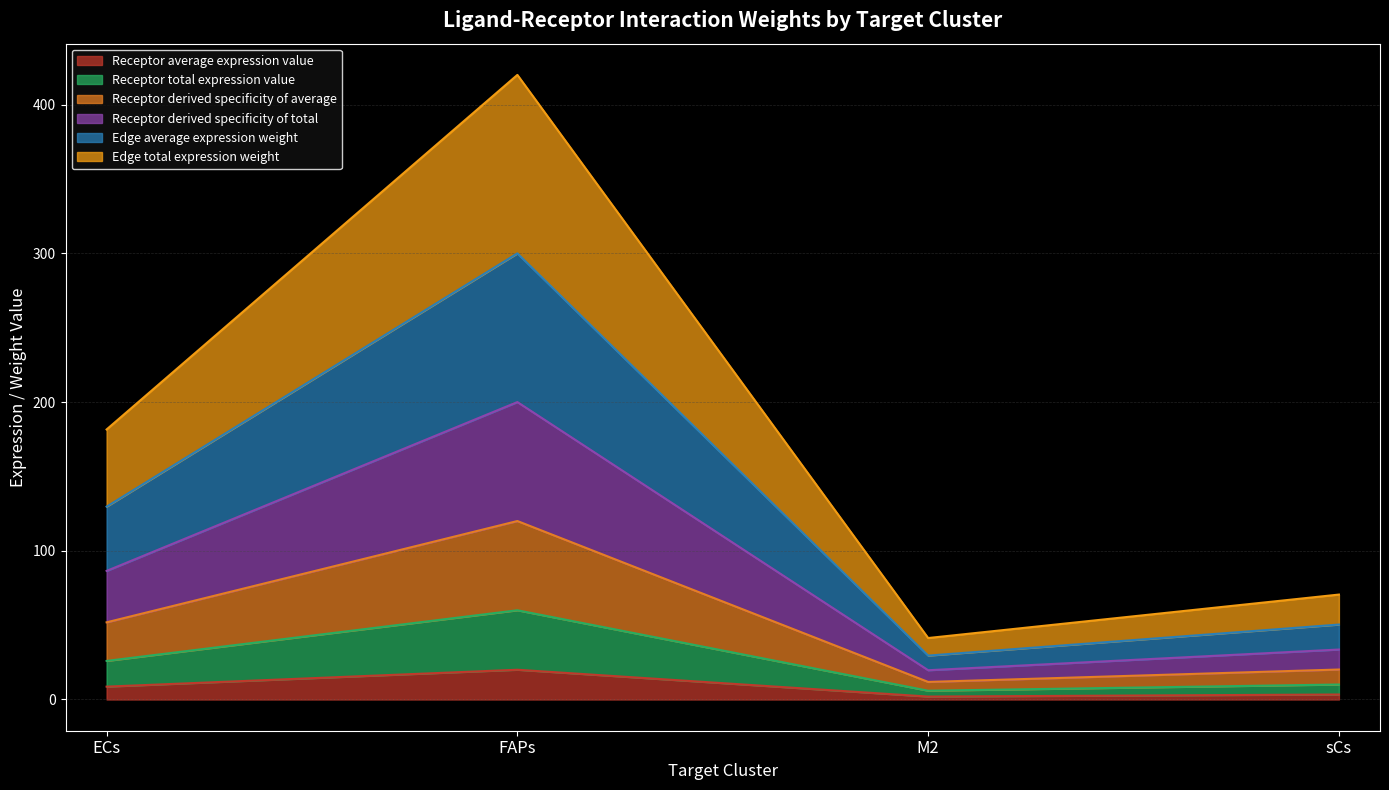

The value of Receptor derived specificity of average at FAPs is 86.3. True or false?

False